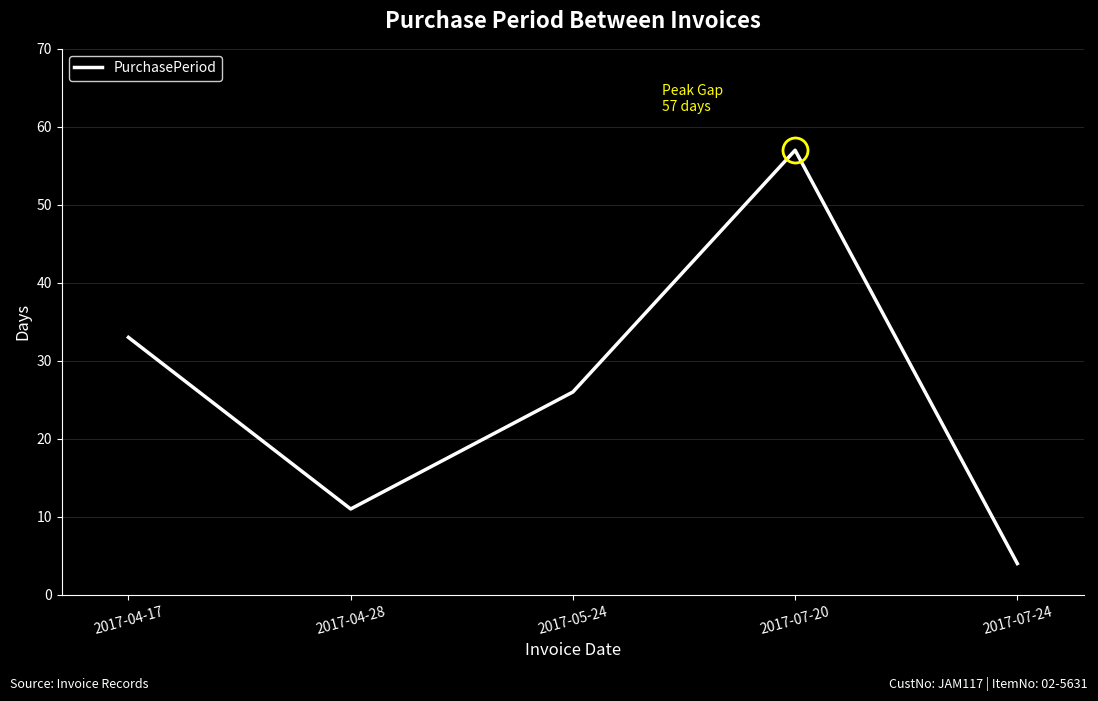

Reading left to right, transcribe all the data shown in this chart.

33	11	26	57	4